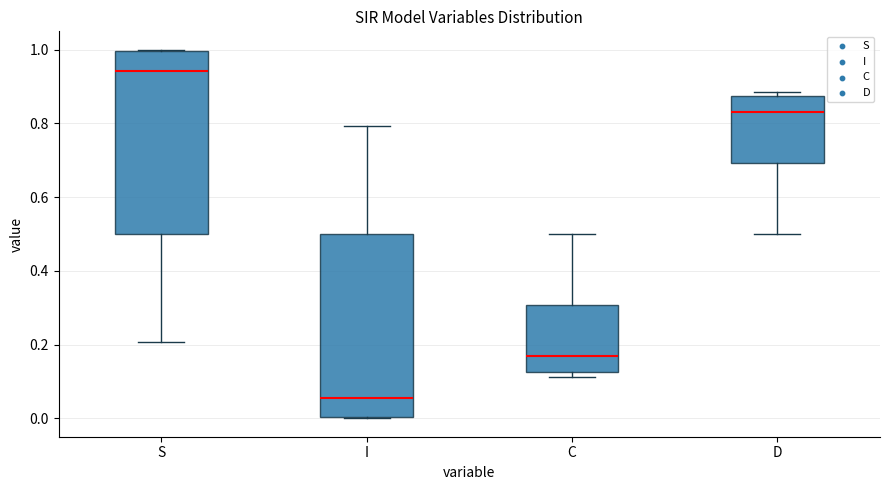

Where does the upper whisker of the box for C end on the y-axis? The values are not printed on the chart, so give them approximately, as read against the axis.

0.50